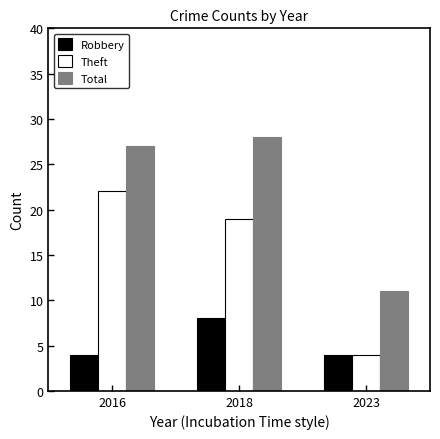

What is the difference between the highest and lowest values at 2018?

20